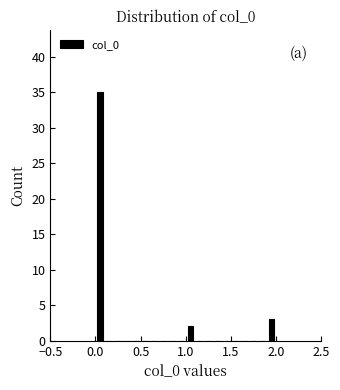

Read against the x-axis, roughly where is the centre of the tallest bar?

0.05